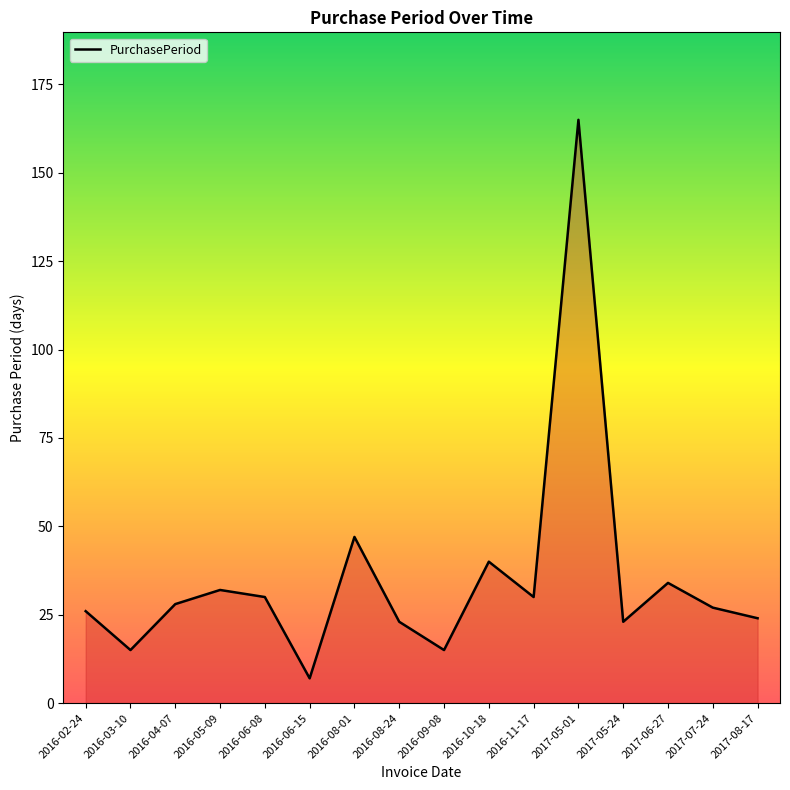

What position from the left is 2017-06-27?

14